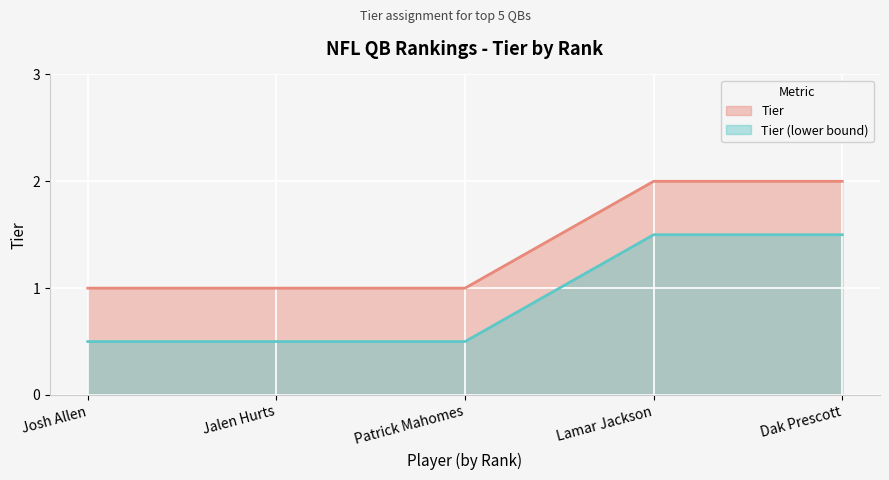

How many categories are shown in the chart?

5